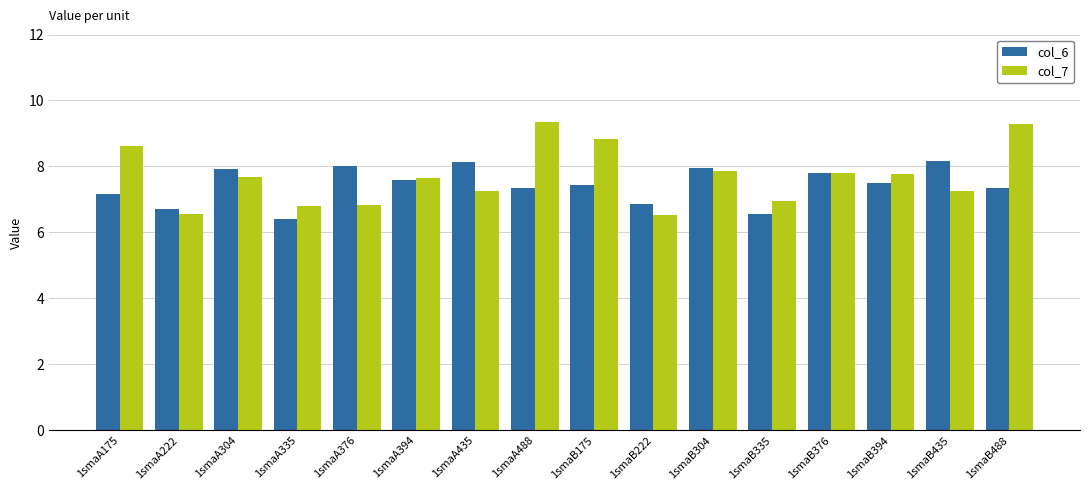

What is the spread (max minus min) of values at 1smaA488?

2.0